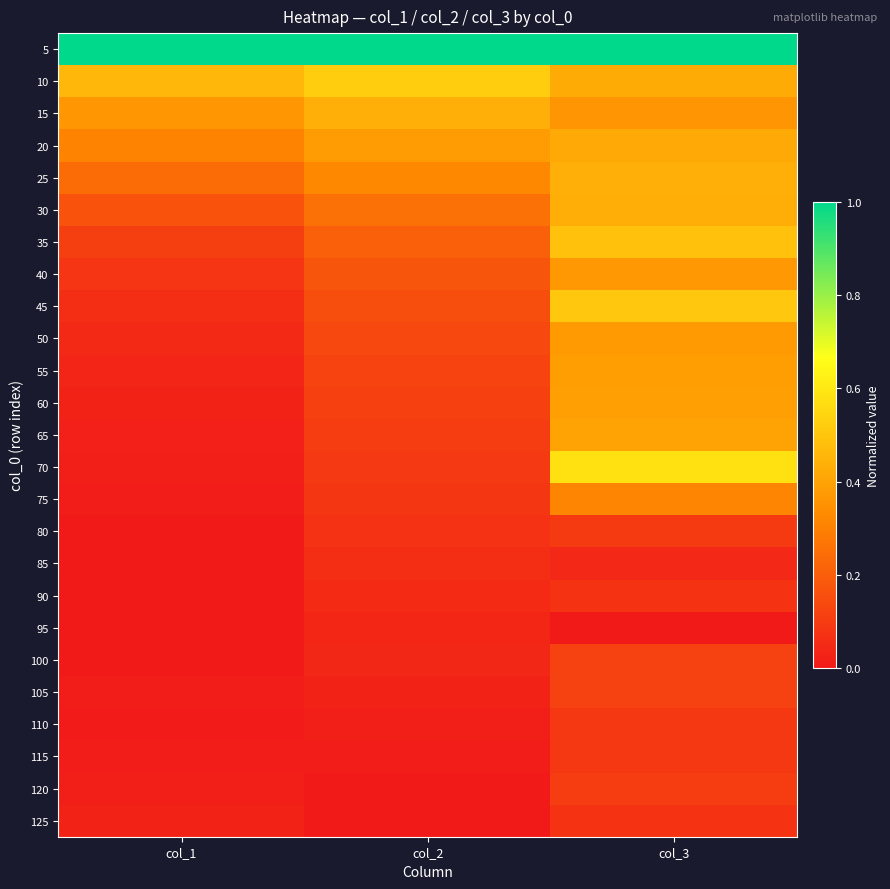

Reading right to left, what are all the values shown in this chart?

5: col_3=1.0	col_2=1.0	col_1=1.0
10: col_3=0.4	col_2=0.5	col_1=0.5
15: col_3=0.4	col_2=0.4	col_1=0.4
20: col_3=0.4	col_2=0.4	col_1=0.3
25: col_3=0.4	col_2=0.3	col_1=0.2
30: col_3=0.4	col_2=0.3	col_1=0.2
35: col_3=0.5	col_2=0.2	col_1=0.1
40: col_3=0.4	col_2=0.2	col_1=0.1
45: col_3=0.5	col_2=0.2	col_1=0.1
50: col_3=0.4	col_2=0.1	col_1=0.0
55: col_3=0.4	col_2=0.1	col_1=0.0
60: col_3=0.4	col_2=0.1	col_1=0.0
65: col_3=0.4	col_2=0.1	col_1=0.0
70: col_3=0.6	col_2=0.1	col_1=0.0
75: col_3=0.3	col_2=0.1	col_1=0.0
80: col_3=0.1	col_2=0.1	col_1=0.0
85: col_3=0.0	col_2=0.1	col_1=0.0
90: col_3=0.1	col_2=0.1	col_1=0.0
95: col_3=0.0	col_2=0.0	col_1=0.0
100: col_3=0.1	col_2=0.0	col_1=0.0
105: col_3=0.1	col_2=0.0	col_1=0.0
110: col_3=0.1	col_2=0.0	col_1=0.0
115: col_3=0.1	col_2=0.0	col_1=0.0
120: col_3=0.1	col_2=0.0	col_1=0.0
125: col_3=0.1	col_2=0.0	col_1=0.0